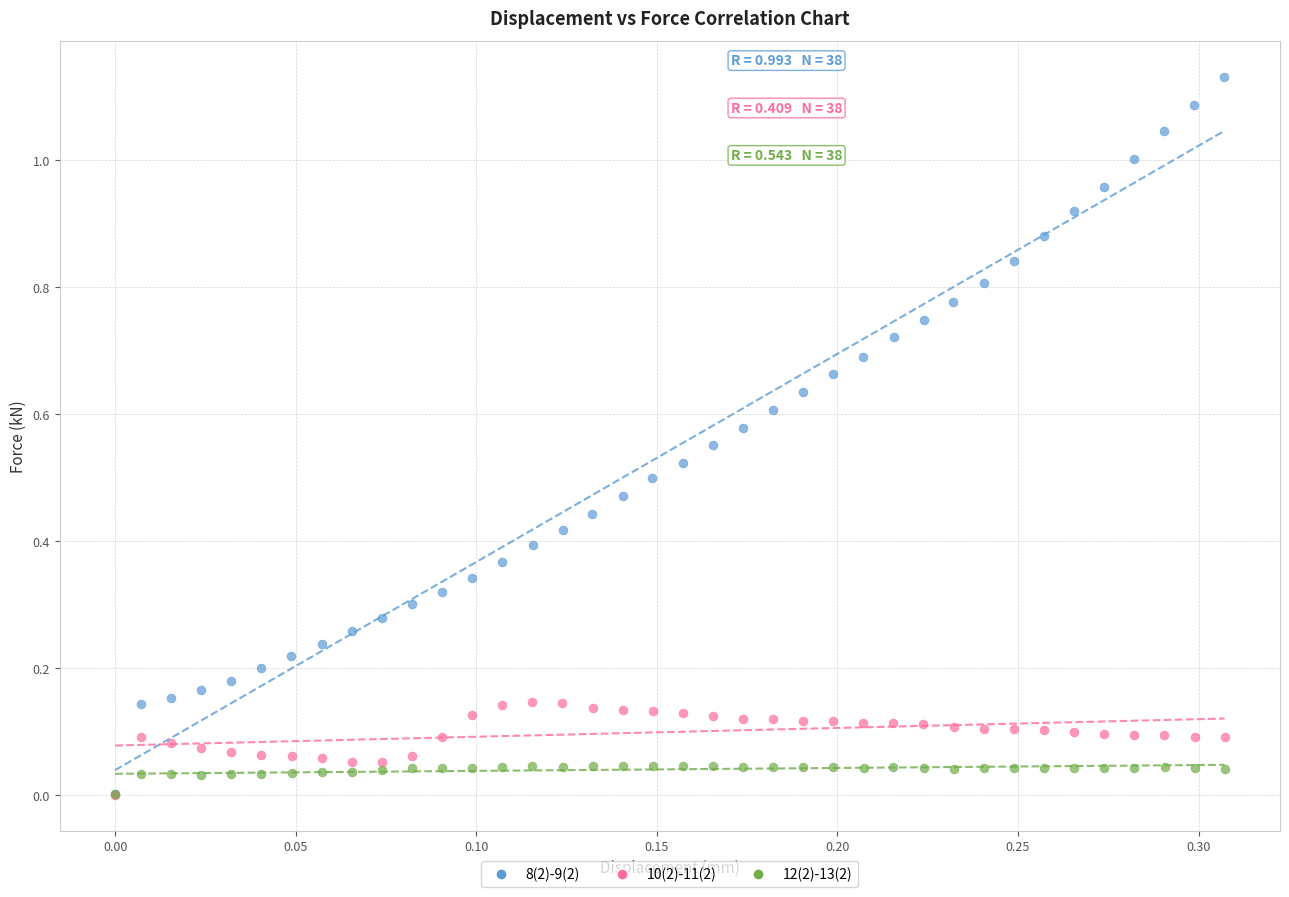

Which series has the widest spread of Y values?

8(2)-9(2)